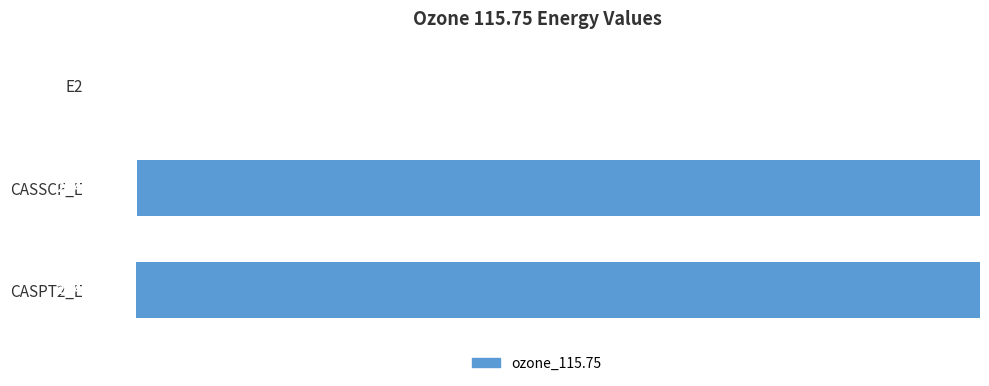

What is the sum of the values at CASPT2_E and CASSCF_E?

-448.8